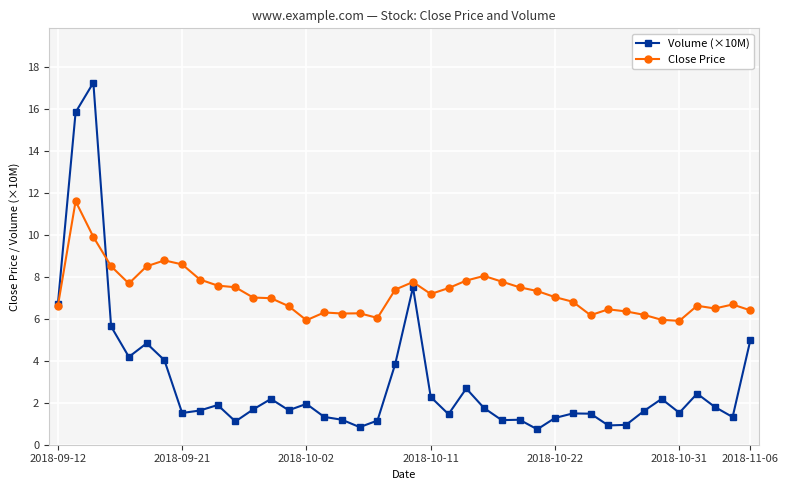

Which series has the largest range (max minus min)?

Volume (×10M)